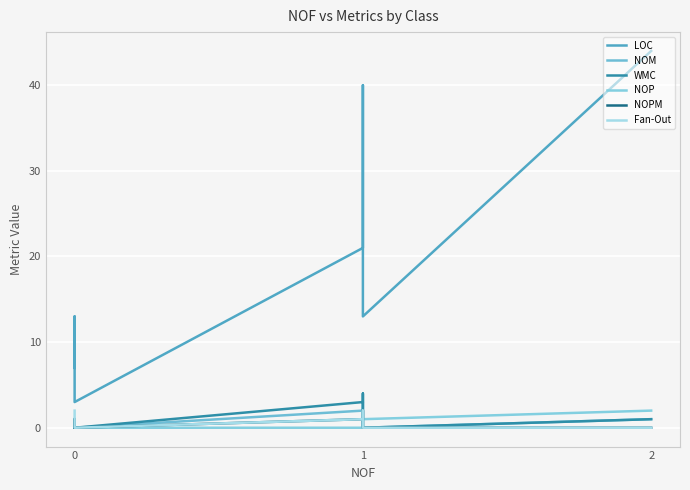

Is the value of LOC at 1 greater than the value of NOPM at 0?

Yes